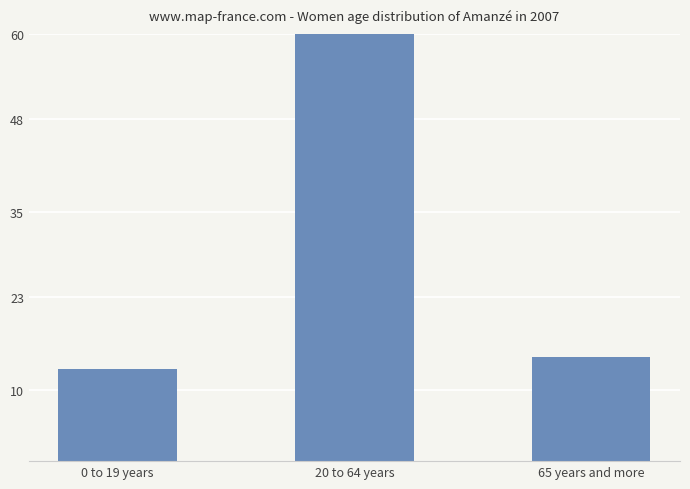

How many series are shown in this chart?

1